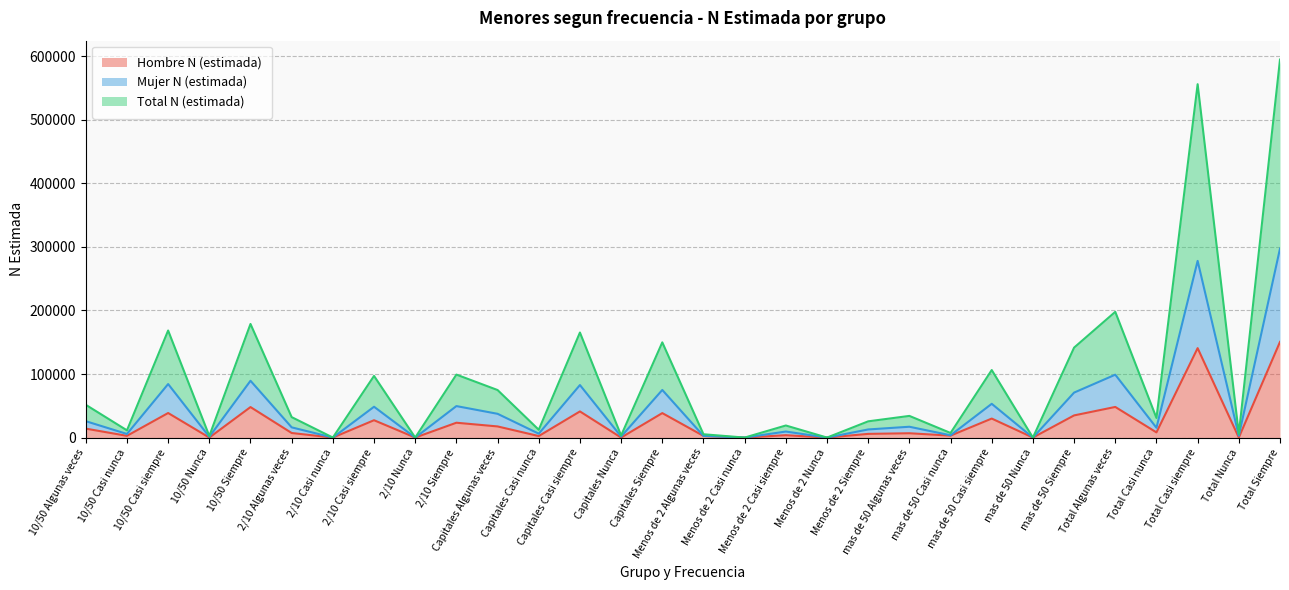

True or false: Total N (estimada) and Hombre N (estimada) cross at least once.

False